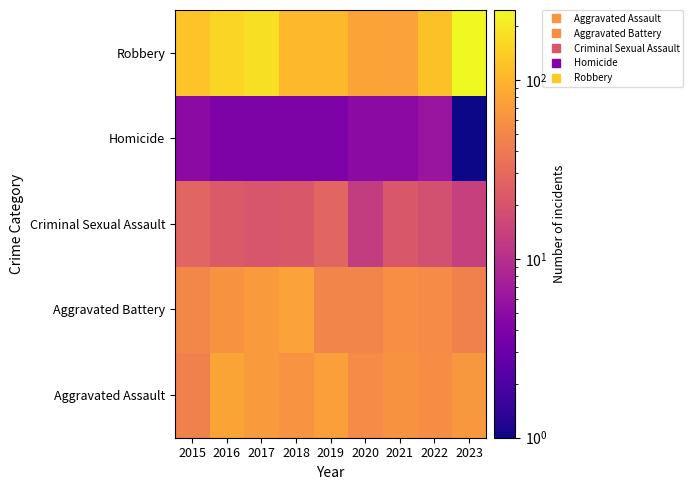

At which category does the chart reach its peak across all series?

2023